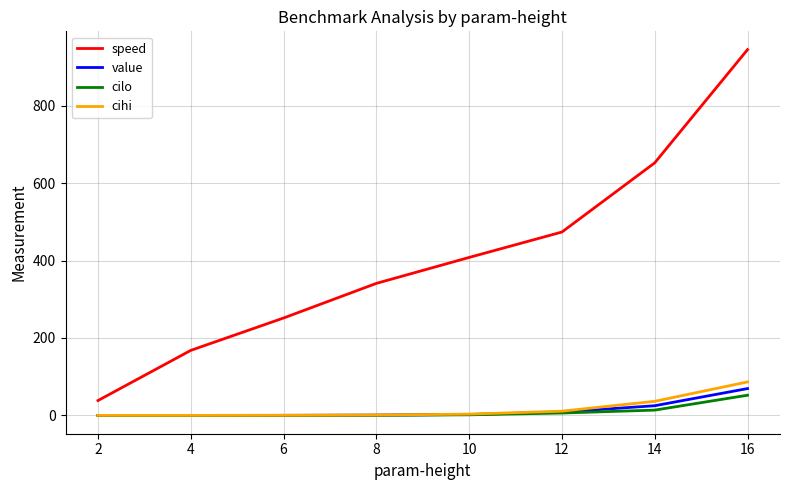

True or false: value and speed intersect in this chart.

False